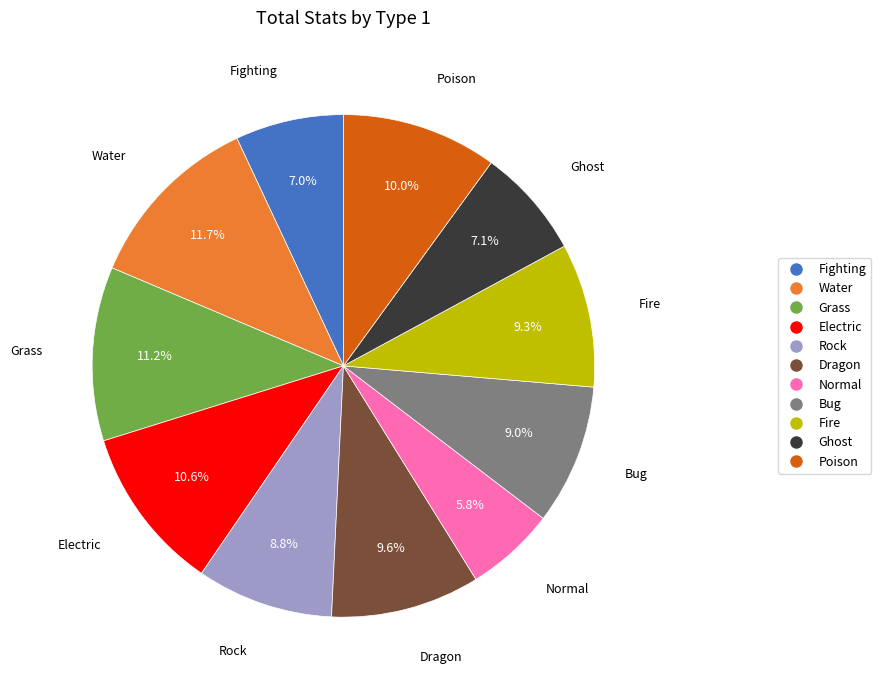

To the nearest percent, what is the difference between the largest and smallest slice percentages?

6%